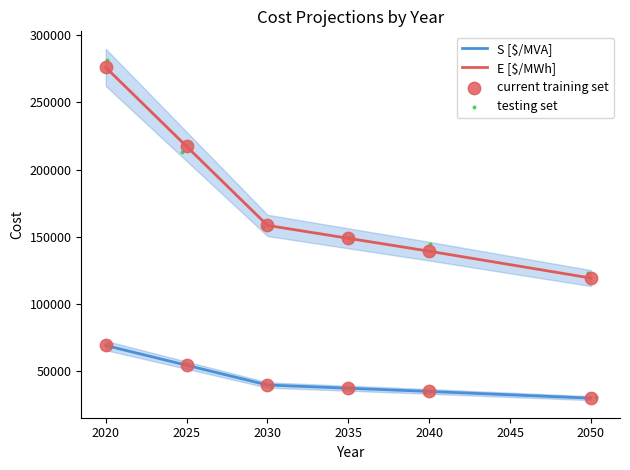

Is the value of S [$/MVA] points at 2030 greater than the value of S [$/MVA] secondary at 2040?

Yes